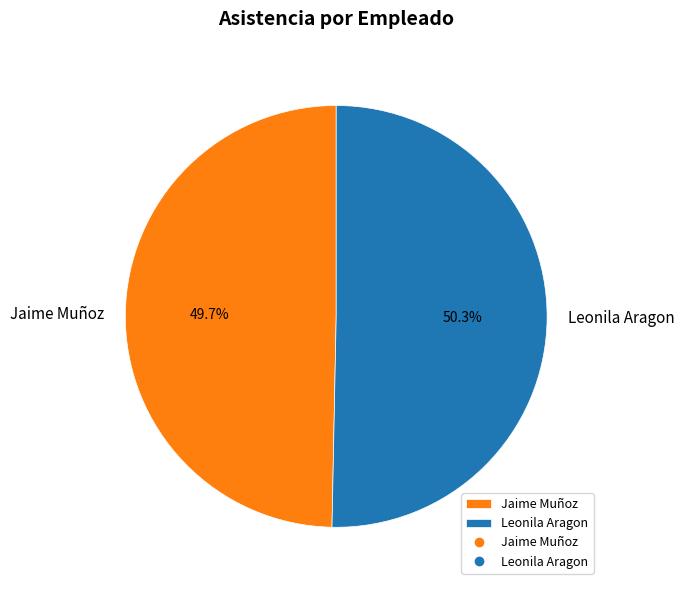

How many slices are in this pie chart?

2